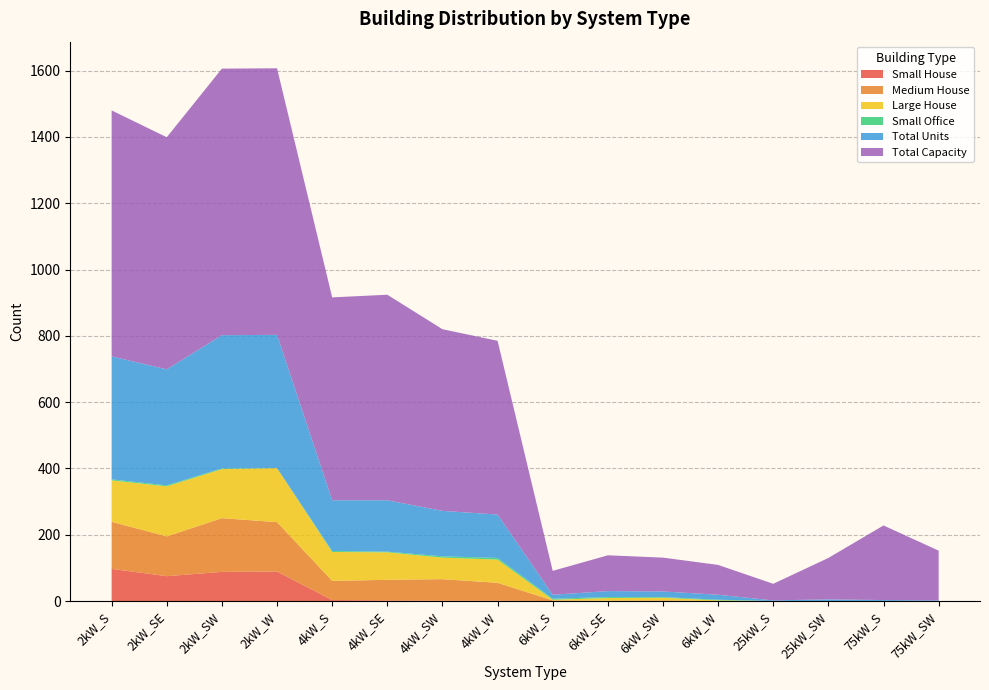

Reading left to right, extract all data points from this chart.

Small House: 2kW_S=97	2kW_SE=75	2kW_SW=88	2kW_W=89	4kW_S=3	4kW_SE=2	4kW_SW=1	4kW_W=1	6kW_S=0	6kW_SE=0	6kW_SW=0	6kW_W=0	25kW_S=0	25kW_SW=0	75kW_S=0	75kW_SW=0
Medium House: 2kW_S=142	2kW_SE=120	2kW_SW=162	2kW_W=149	4kW_S=58	4kW_SE=62	4kW_SW=65	4kW_W=54	6kW_S=2	6kW_SE=1	6kW_SW=2	6kW_W=0	25kW_S=0	25kW_SW=0	75kW_S=0	75kW_SW=0
Large House: 2kW_S=125	2kW_SE=151	2kW_SW=148	2kW_W=163	4kW_S=87	4kW_SE=83	4kW_SW=65	4kW_W=70	6kW_S=2	6kW_SE=8	6kW_SW=8	6kW_W=2	25kW_S=0	25kW_SW=0	75kW_S=0	75kW_SW=0
Small Office: 2kW_S=3	2kW_SE=3	2kW_SW=2	2kW_W=0	4kW_S=3	4kW_SE=2	4kW_SW=4	4kW_W=5	6kW_S=3	6kW_SE=3	6kW_SW=2	6kW_W=2	25kW_S=0	25kW_SW=0	75kW_S=0	75kW_SW=0
Total Units: 2kW_S=371	2kW_SE=350	2kW_SW=402	2kW_W=402	4kW_S=153	4kW_SE=155	4kW_SW=137	4kW_W=131	6kW_S=12	6kW_SE=18	6kW_SW=17	6kW_W=15	25kW_S=2	25kW_SW=5	75kW_S=3	75kW_SW=2
Total Capacity: 2kW_S=742	2kW_SE=700	2kW_SW=804	2kW_W=804	4kW_S=612	4kW_SE=620	4kW_SW=548	4kW_W=524	6kW_S=72	6kW_SE=108	6kW_SW=102	6kW_W=90	25kW_S=50	25kW_SW=125	75kW_S=225	75kW_SW=150